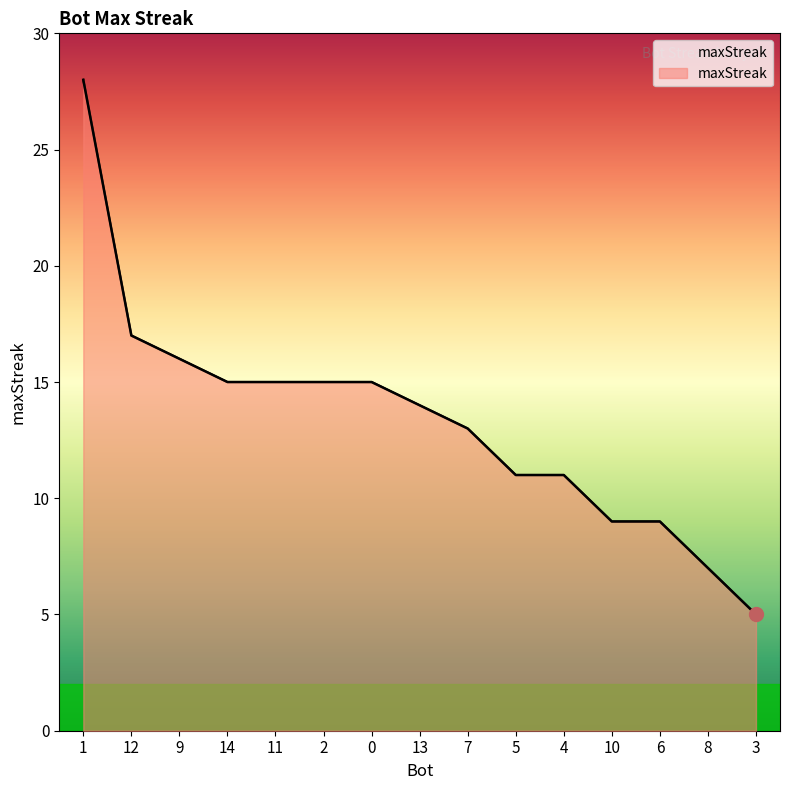

At which label does the data first exceed 14?

1